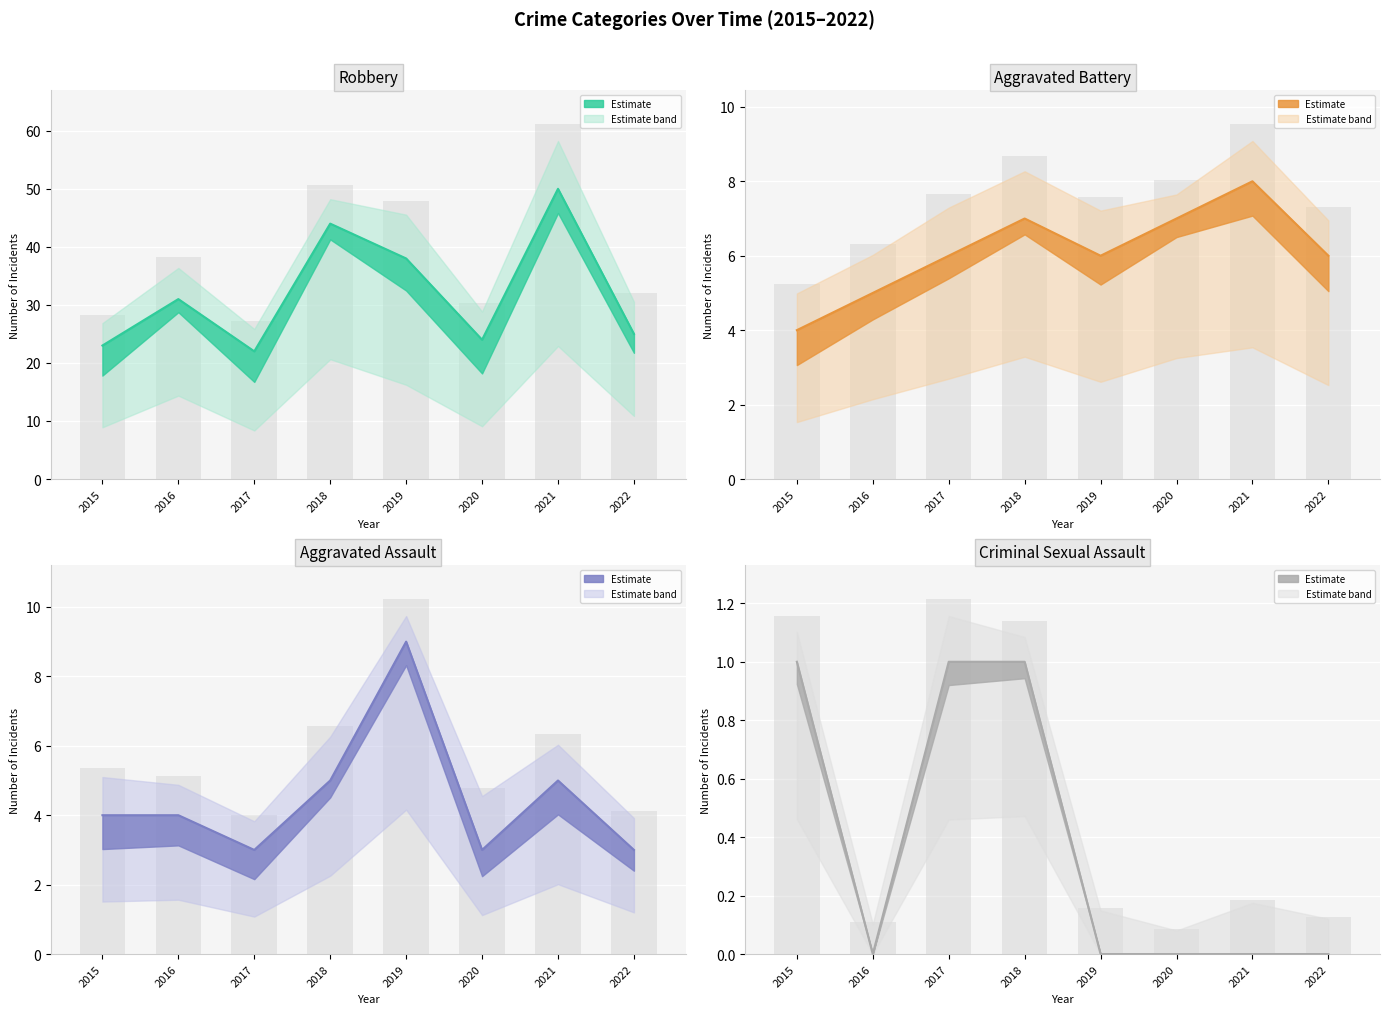

Where does the Aggravated Assault series first go above 4?

2018